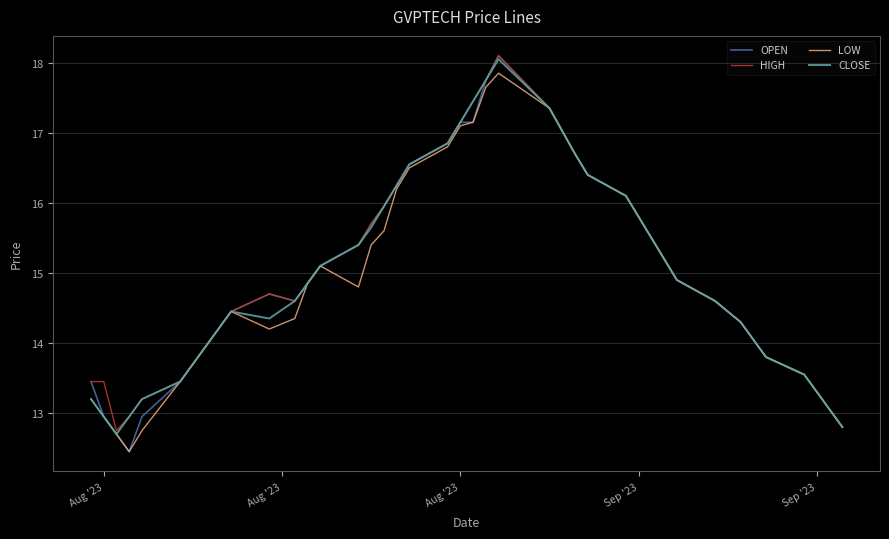

Which series has the largest range (max minus min)?

OPEN